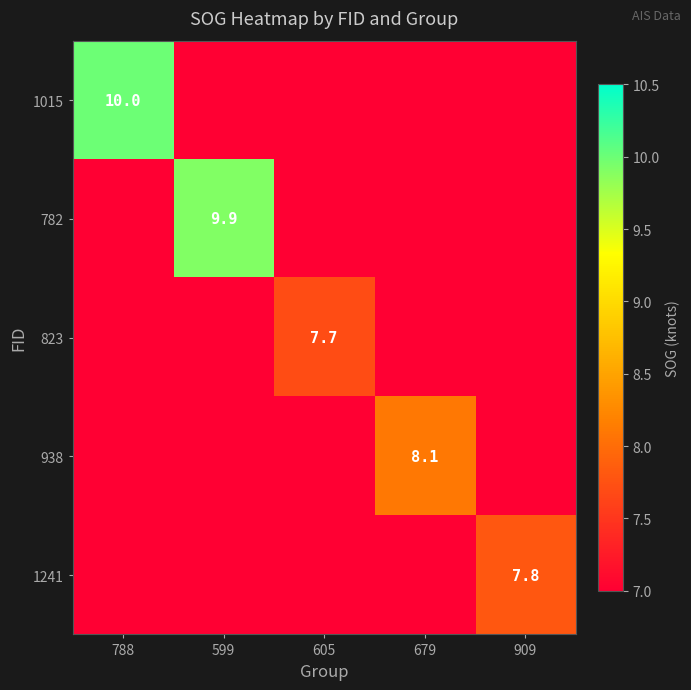

How many distinct data groups are displayed?

5